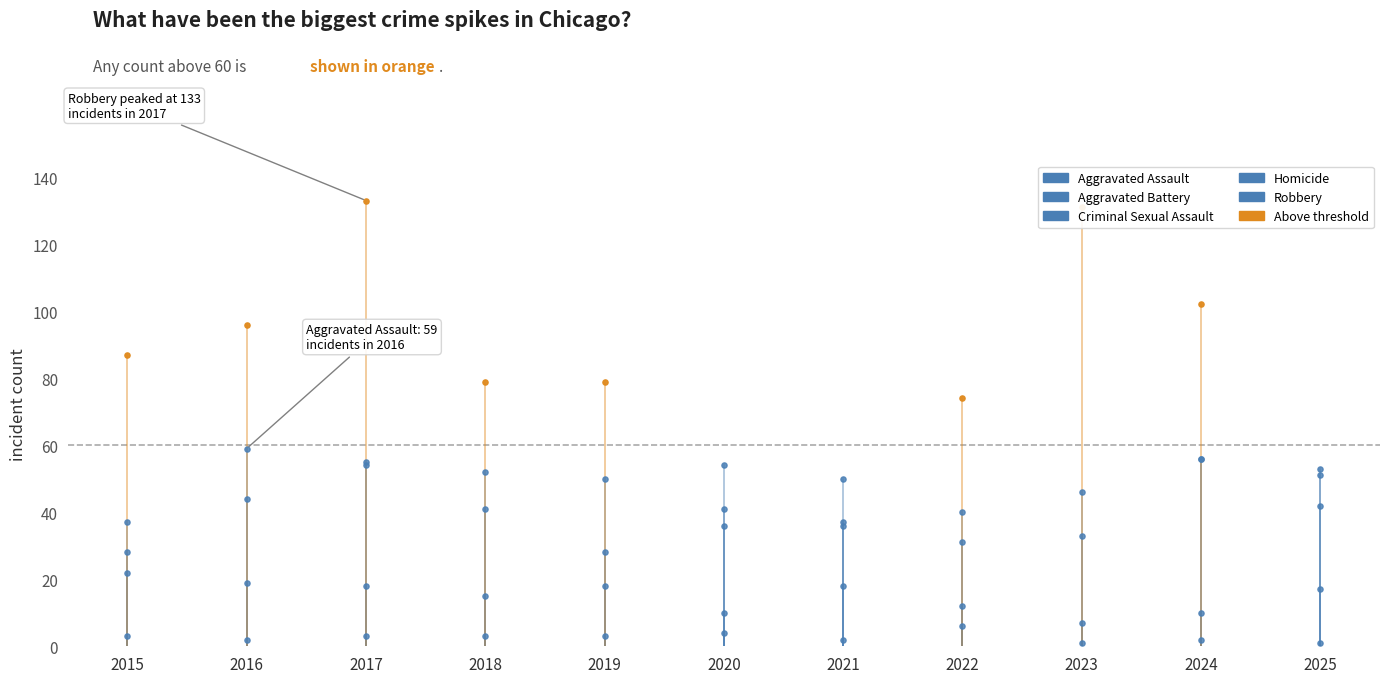

Which series has the largest Y range (max minus min)?

Aggravated Assault